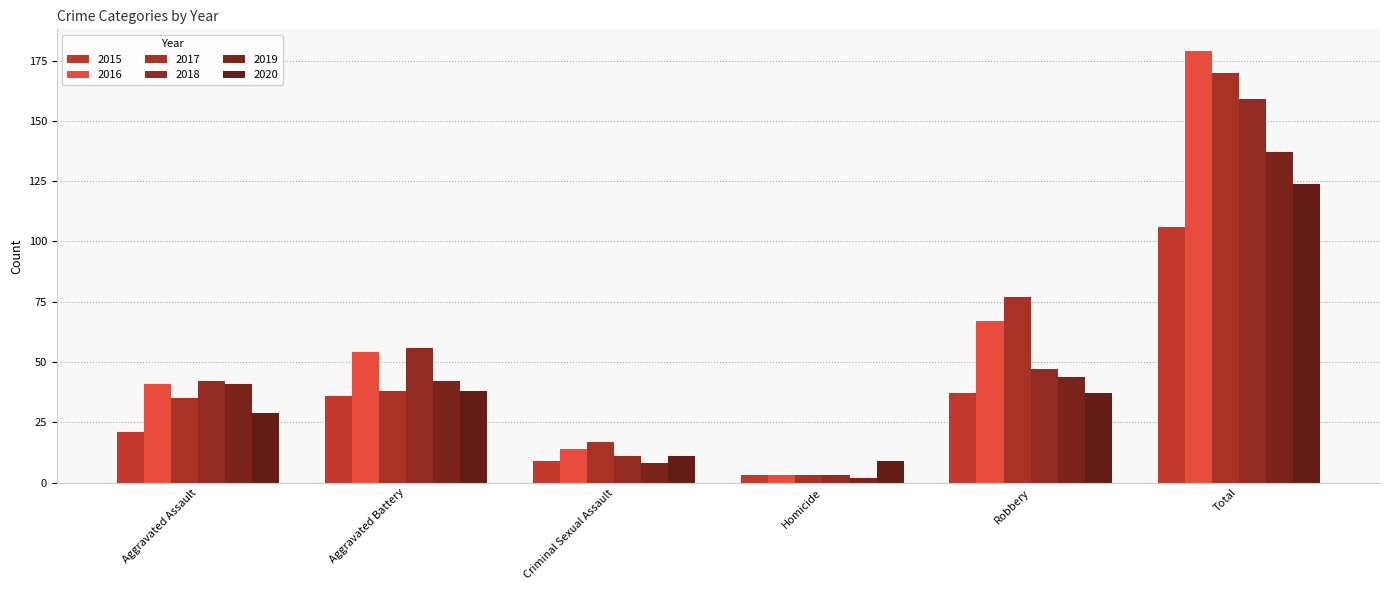

What is the total value across all series at Aggravated Assault?

209